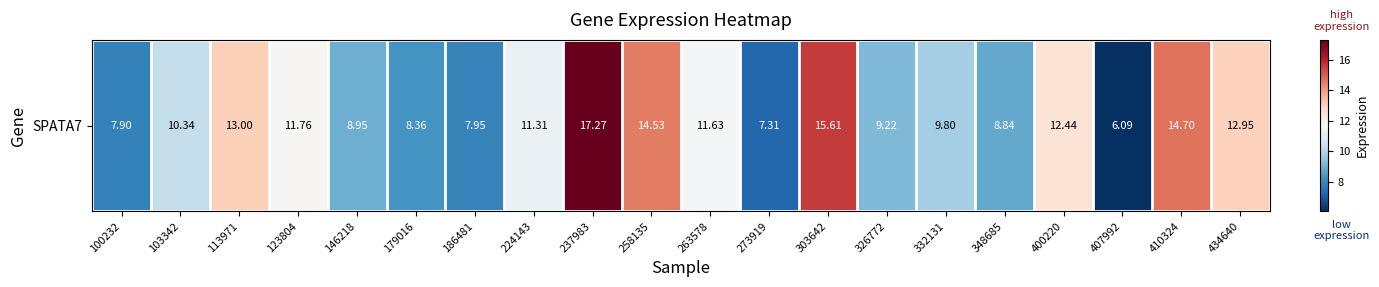

The value at 224143 is 19.4. True or false?

False